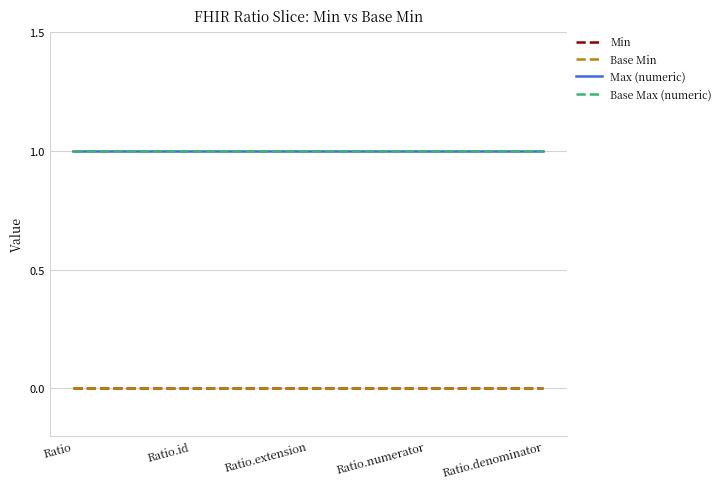

Is this an area chart (filled region under the line)?

No